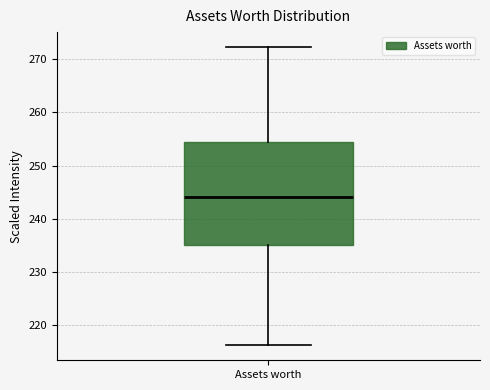

Where does the lower whisker of the box for Assets worth end on the y-axis? The values are not printed on the chart, so give them approximately, as read against the axis.

216